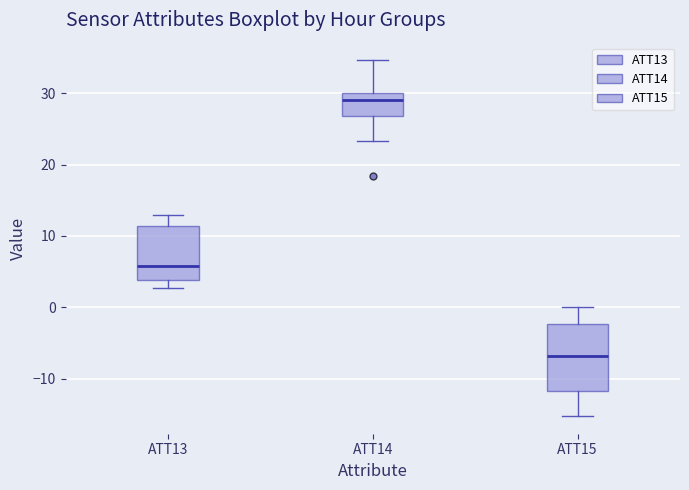

Reading left to right, transcribe this box plot: for each box, give where its median line is, the range the box spans, and where its two whiskers end, as read against the y-axis. The values are not printed on the chart, so give them approximately, as read against the axis.

ATT13: median 6, box 4 to 11, whiskers 3 to 13
ATT14: median 29, box 27 to 30, whiskers 23 to 35
ATT15: median -7, box -12 to -2, whiskers -15 to 0